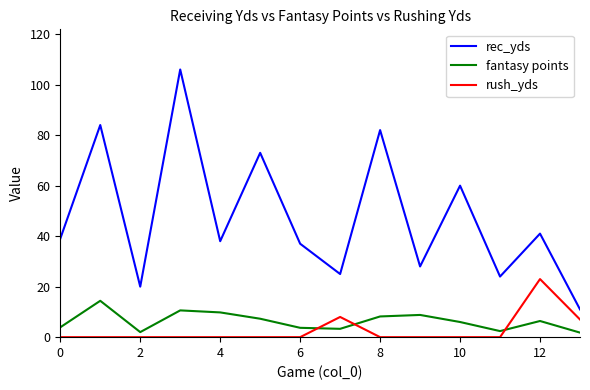

True or false: rush_yds and rec_yds intersect in this chart.

False